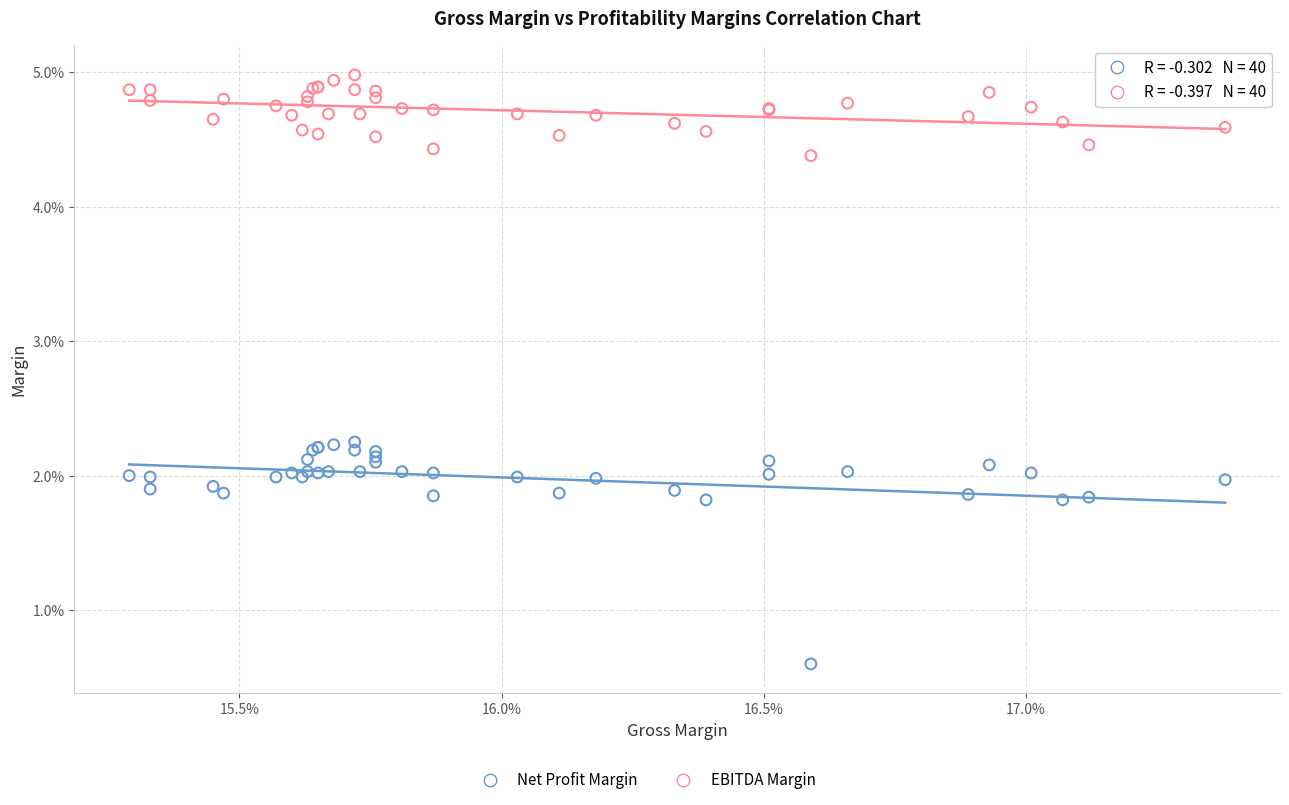

Which series has the widest spread of Y values?

Net Profit Margin